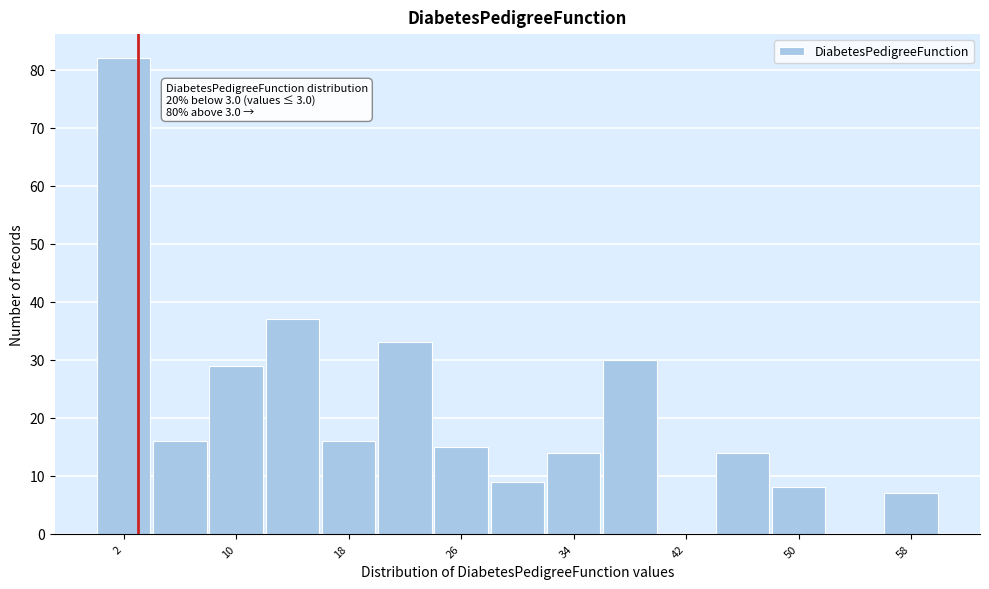

Which range on the x-axis has the tallest bar?

0 to 4